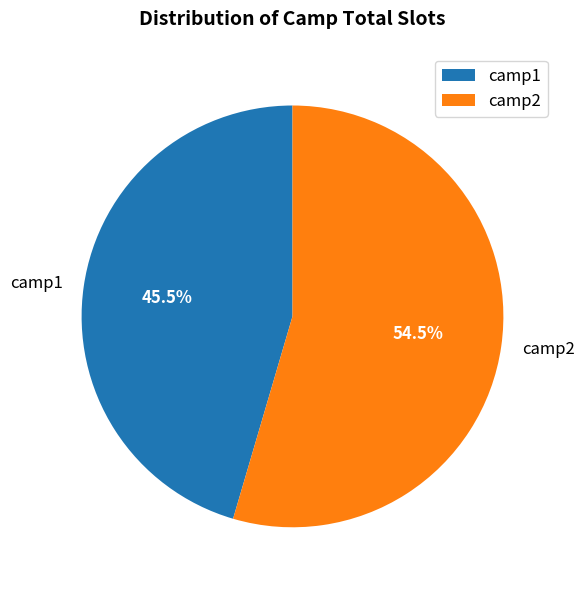

How much of the chart is everything except camp1?

54.5%